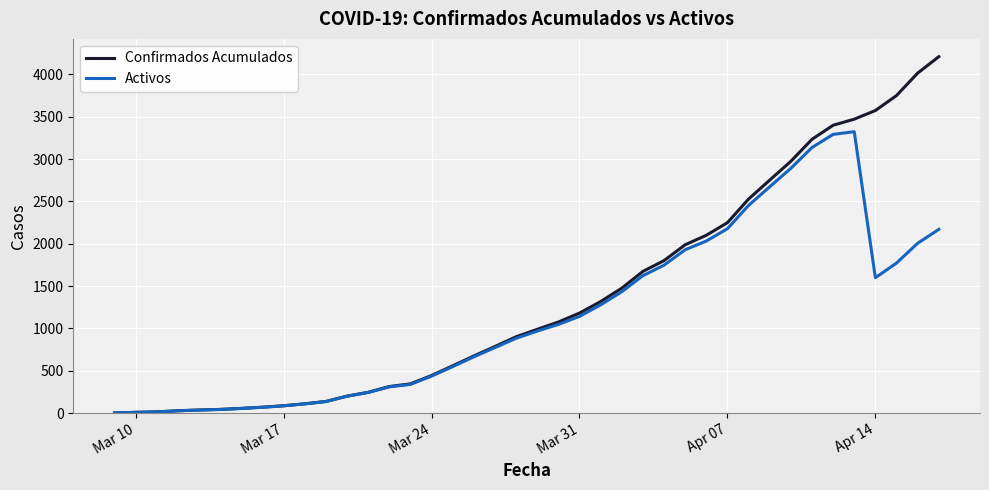

Which series has the largest total across all categories?

Confirmados Acumulados